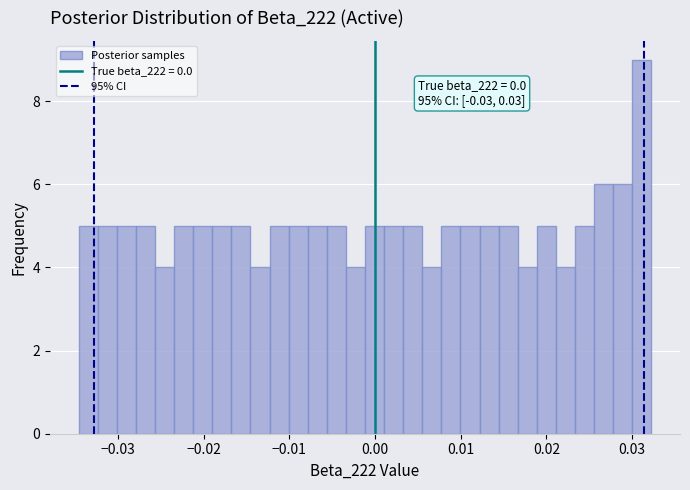

Read against the x-axis, roughly where is the centre of the tallest bar?

0.031